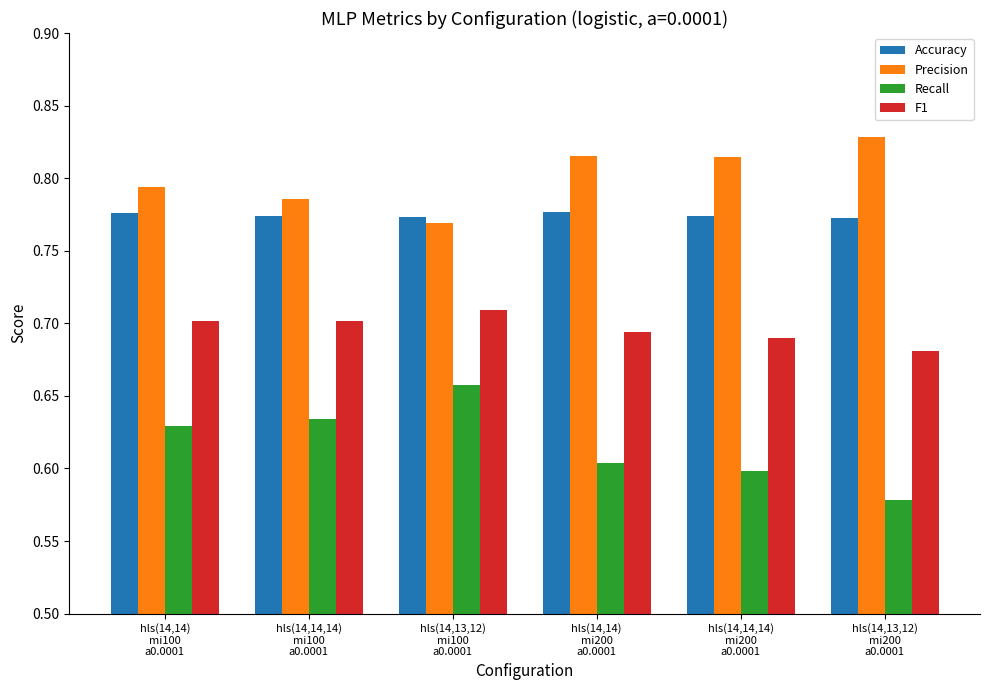

Count the Precision values in the range 0 to 1.

6